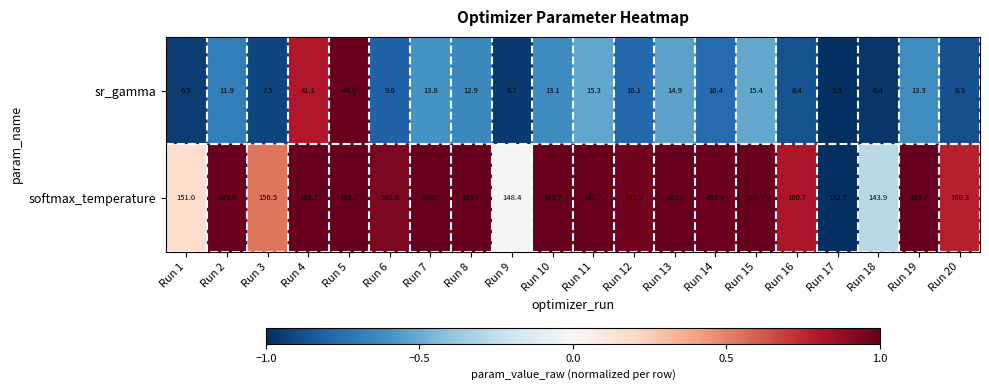

List the series in order of their peak value, lowest first.

sr_gamma, softmax_temperature